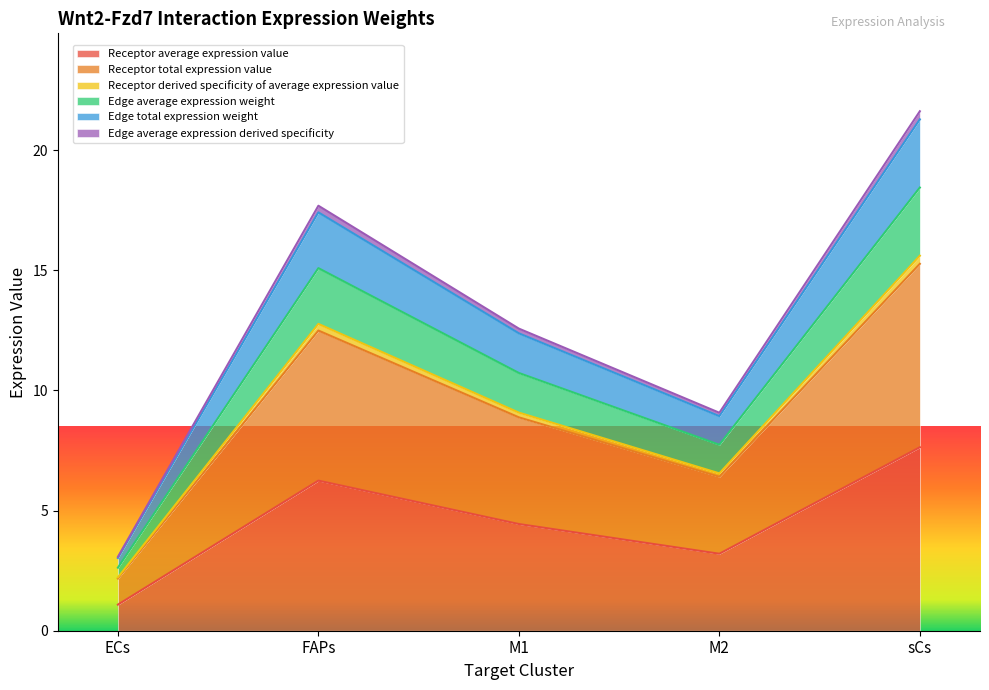

What is the maximum value for Receptor derived specificity of average expression value?

15.6